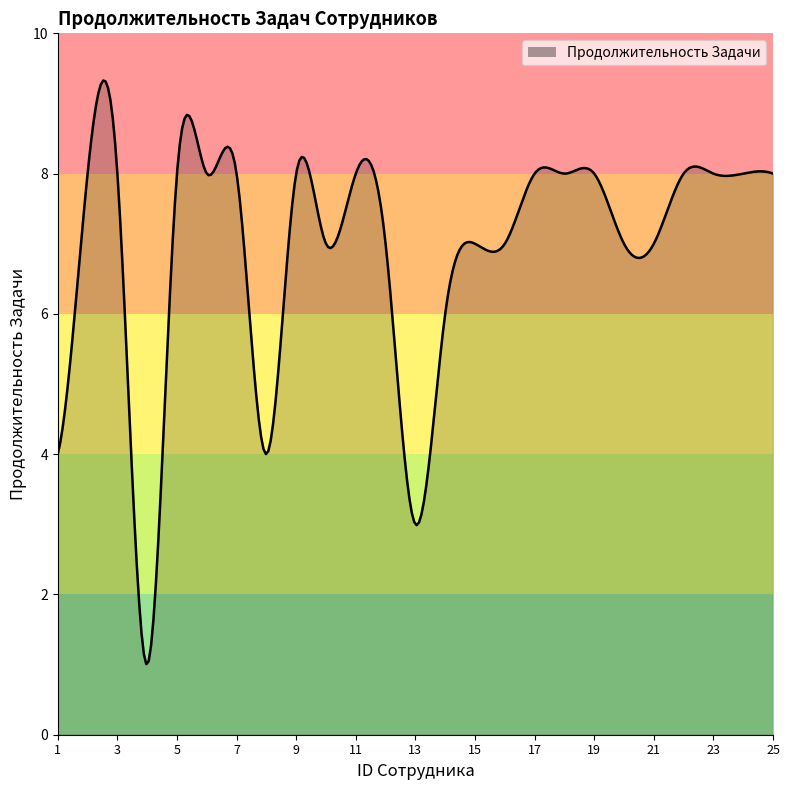

What is the smallest value displayed?

1.0